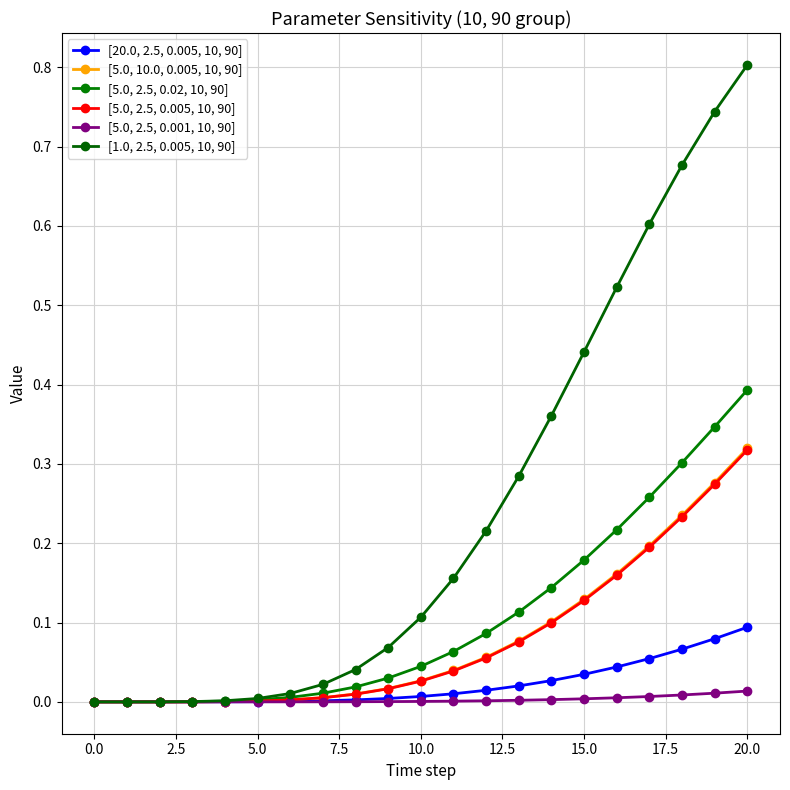

What is the maximum value shown in the chart?

0.8